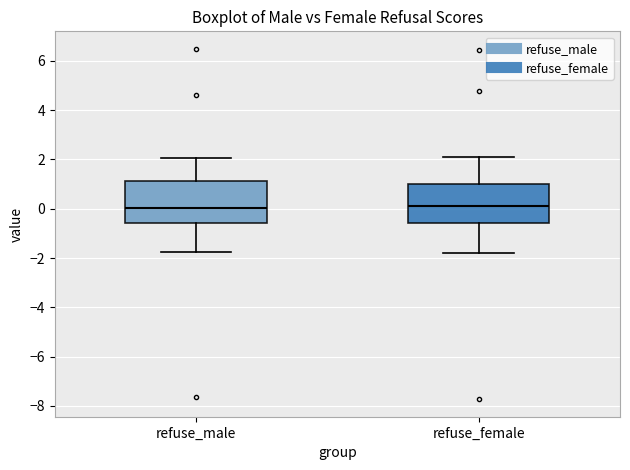

Reading left to right, transcribe this box plot: for each box, give where its median line is, the range the box spans, and where its two whiskers end, as read against the y-axis. The values are not printed on the chart, so give them approximately, as read against the axis.

refuse_male: median 0.0, box -0.6 to 1.2, whiskers -1.8 to 2.0
refuse_female: median 0.2, box -0.6 to 1.0, whiskers -1.8 to 2.2